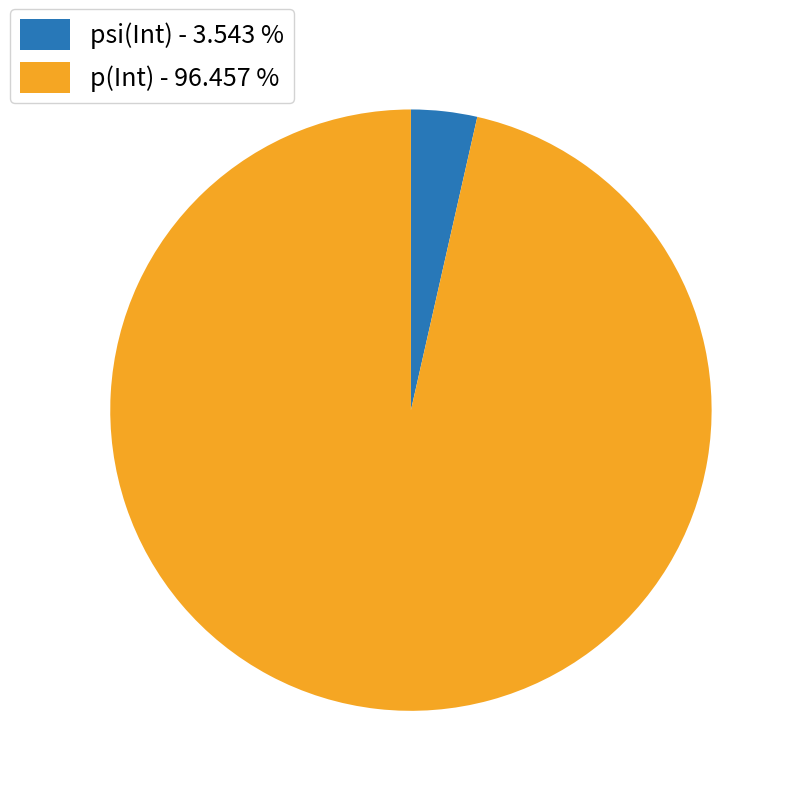

Is it true that p(Int) is 96% of the pie?

True